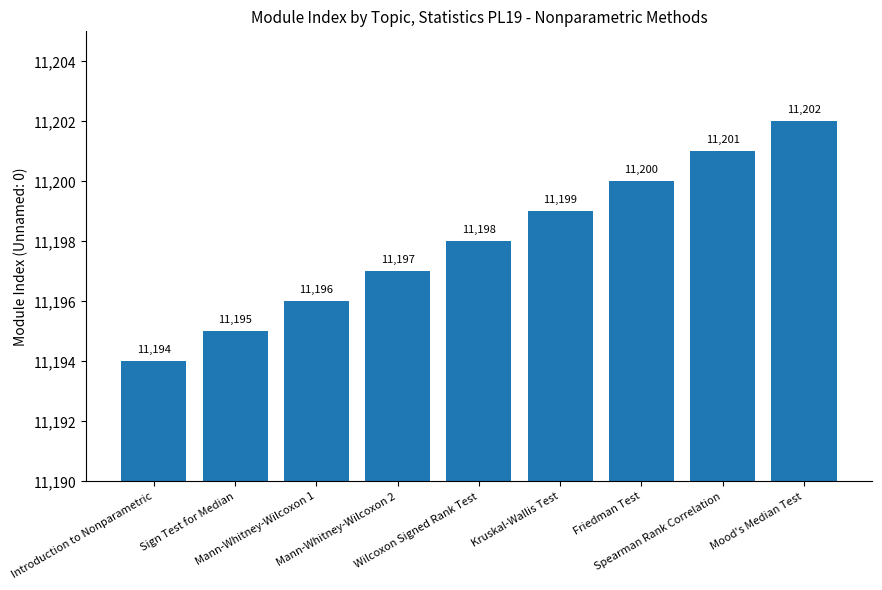

What is the label of the 2nd bar from the right?

Spearman Rank Correlation